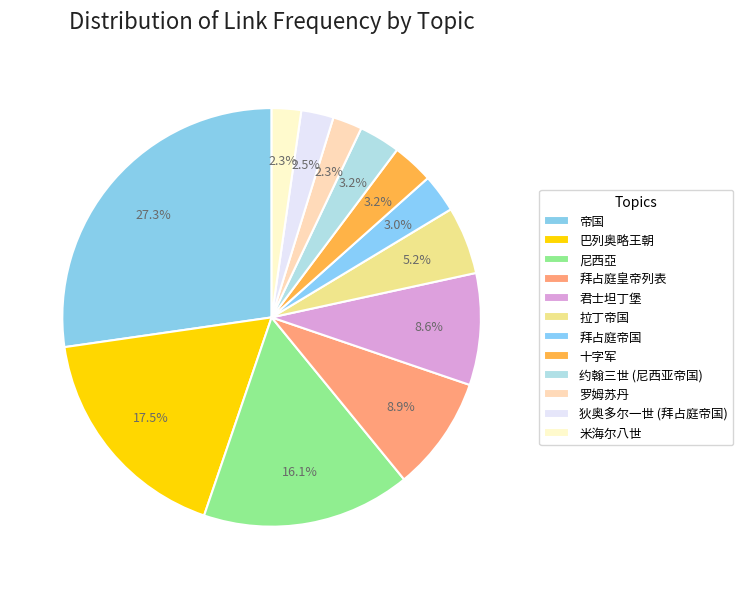

How many segments does this pie chart have?

12